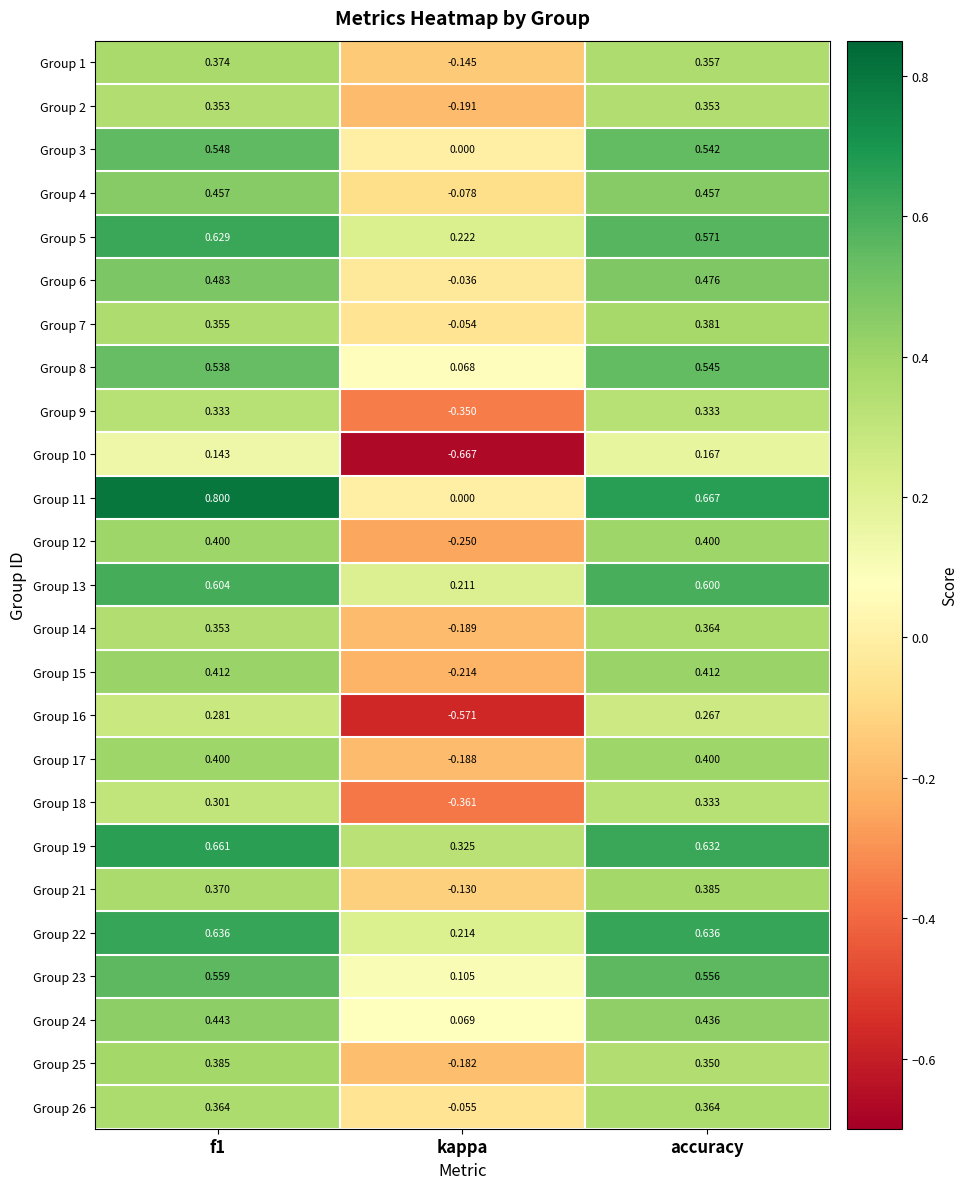

How many data points in Group 1 are above 0?

2